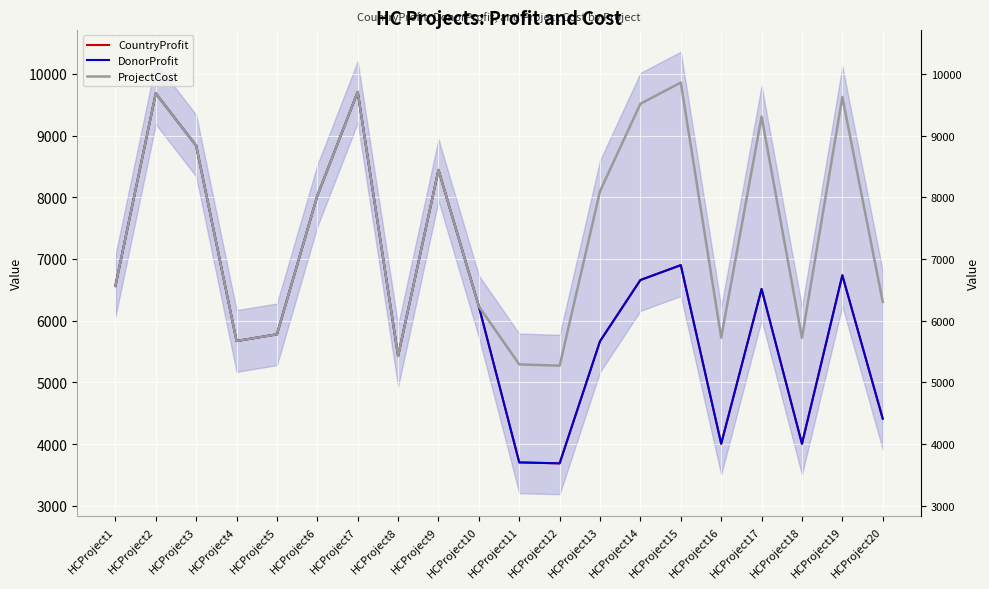

At which label is CountryProfit closest to 6697?

HCProject14